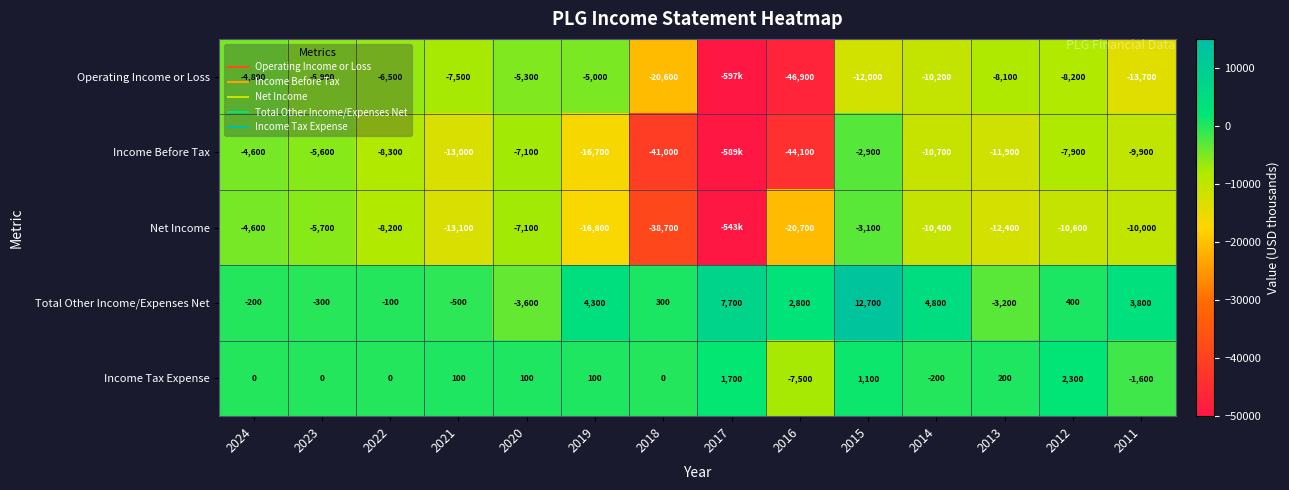

What is the difference between the maximum and minimum values in the Total Other Income/Expenses Net series?

16300